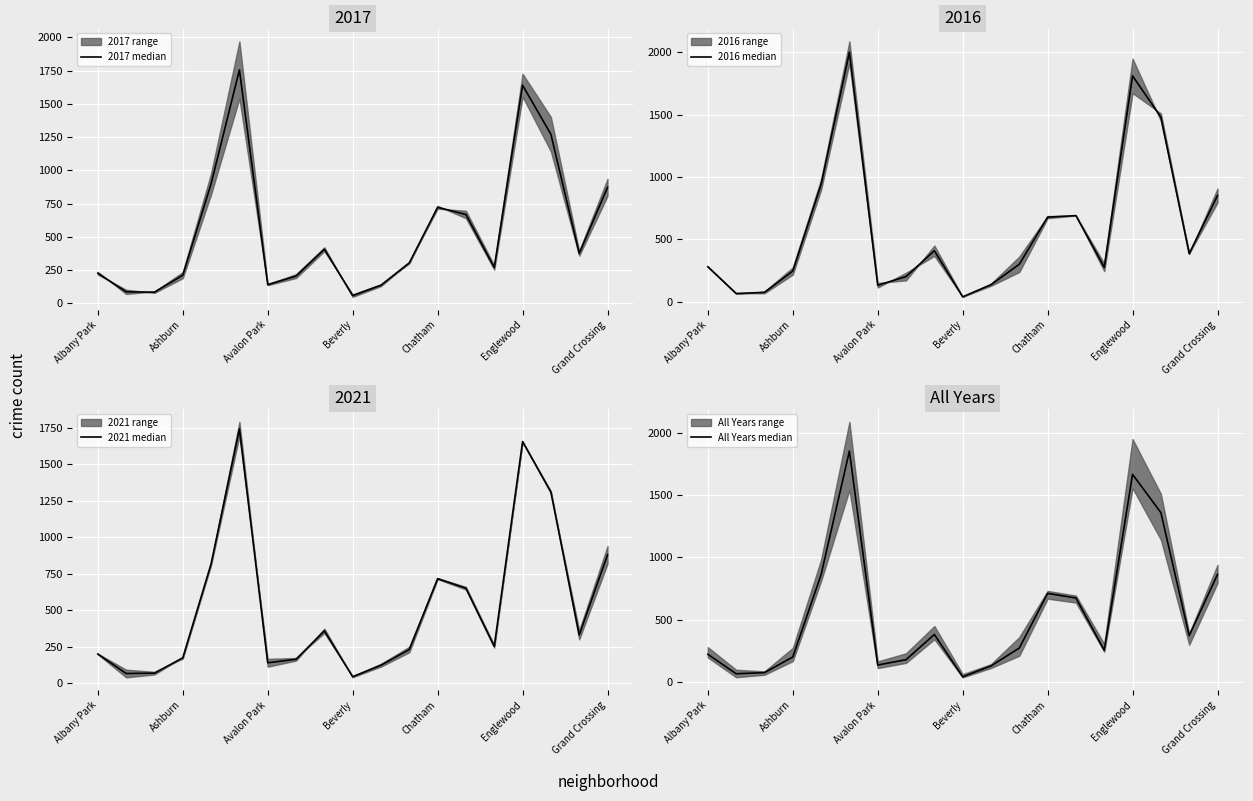

What is the difference between the 2017 median values at 16 and Avalon Park?

1189.0